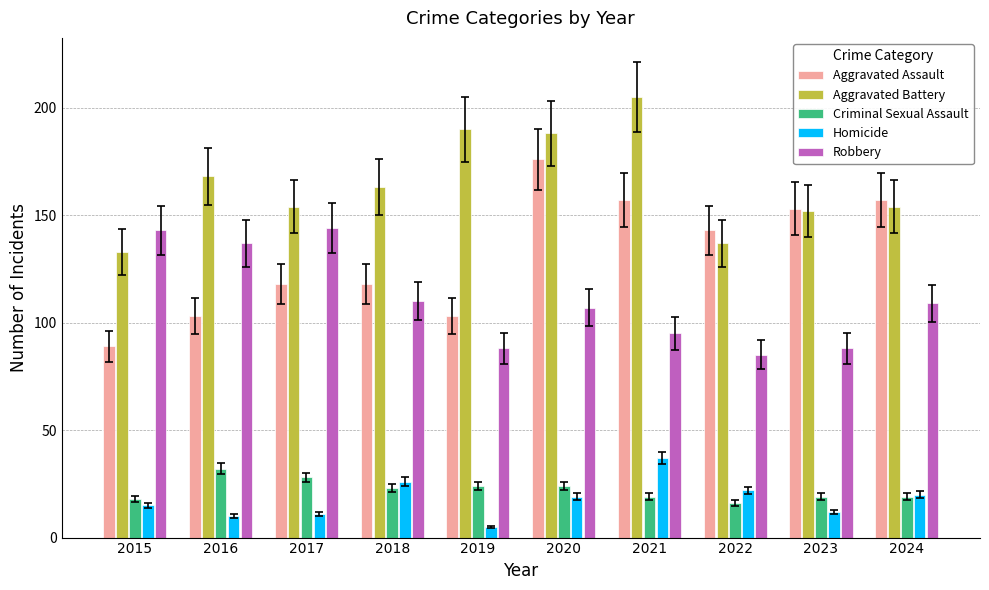

Reading right to left, what are all the values shown in this chart?

Aggravated Assault: 157	153	143	157	176	103	118	118	103	89
Aggravated Battery: 154	152	137	205	188	190	163	154	168	133
Criminal Sexual Assault: 19	19	16	19	24	24	23	28	32	18
Homicide: 20	12	22	37	19	5	26	11	10	15
Robbery: 109	88	85	95	107	88	110	144	137	143